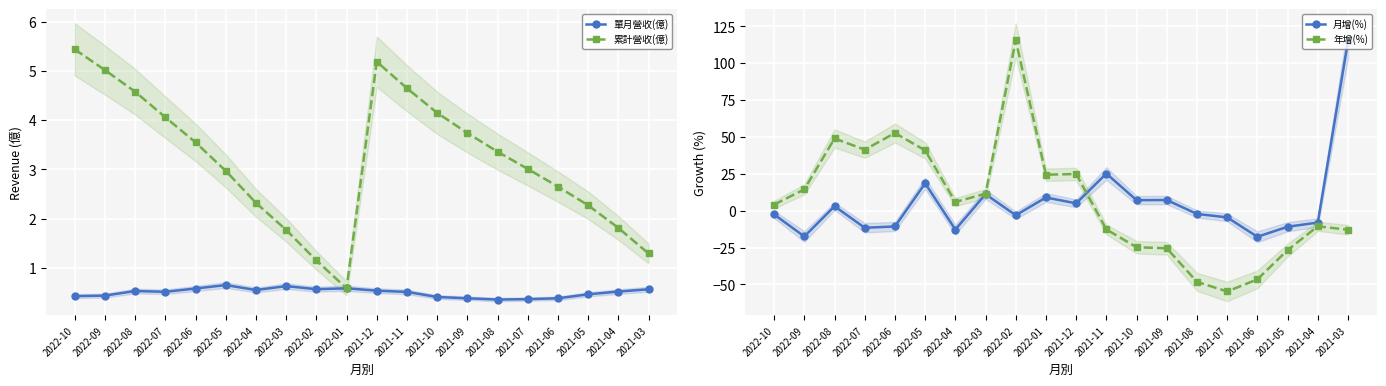

Rank the categories by 累計營收(億) value from highest to lowest.

2022-10, 2021-12, 2022-09, 2021-11, 2022-08, 2021-10, 2022-07, 2021-09, 2022-06, 2021-08, 2021-07, 2022-05, 2021-06, 2022-04, 2021-05, 2021-04, 2022-03, 2021-03, 2022-02, 2022-01